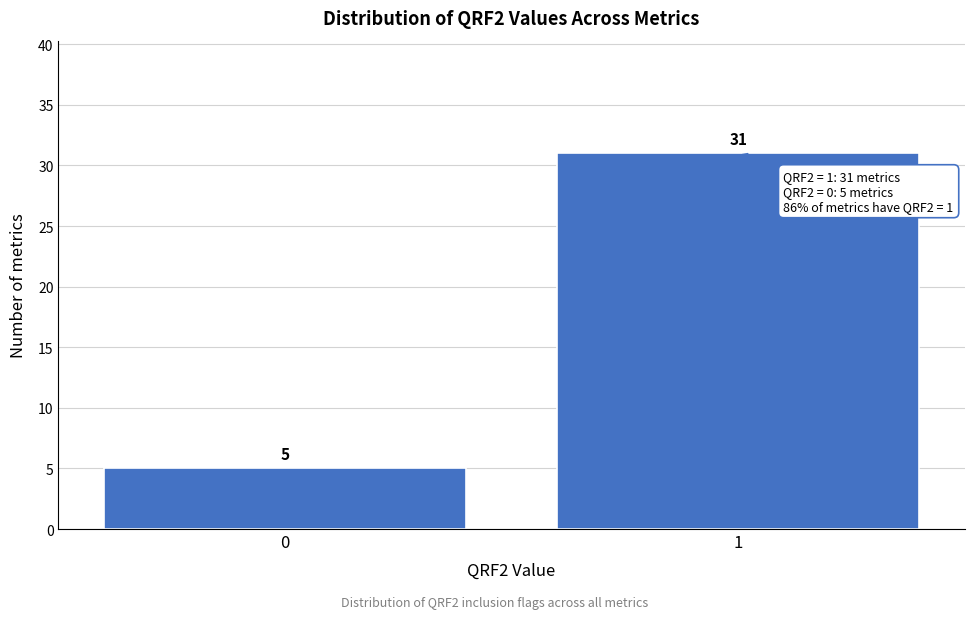

Reading right to left, what are all the values shown in this chart?

31	5